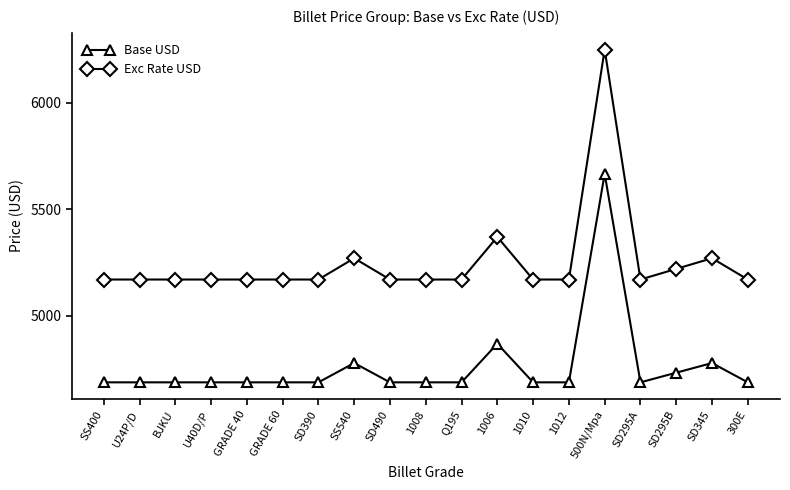

What is the spread (max minus min) of values at BJKU?

482.8